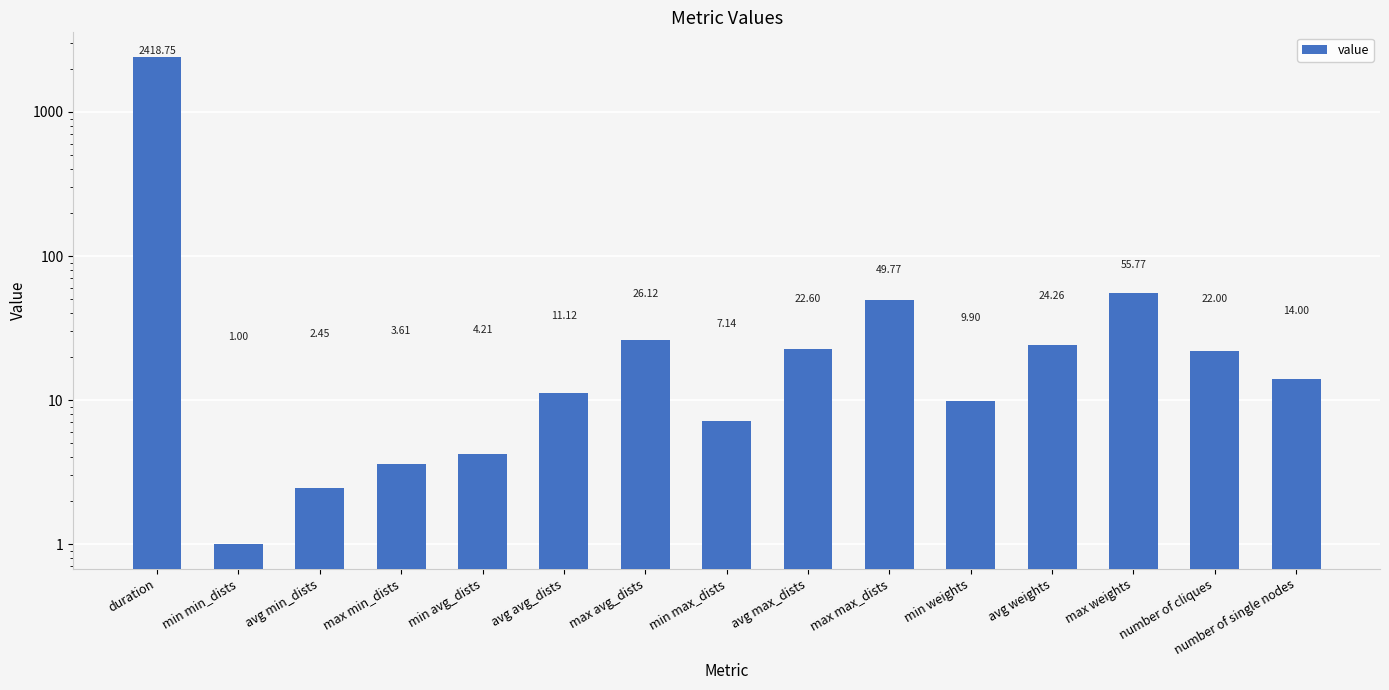

What is the label of the 7th bar from the right?

avg max_dists